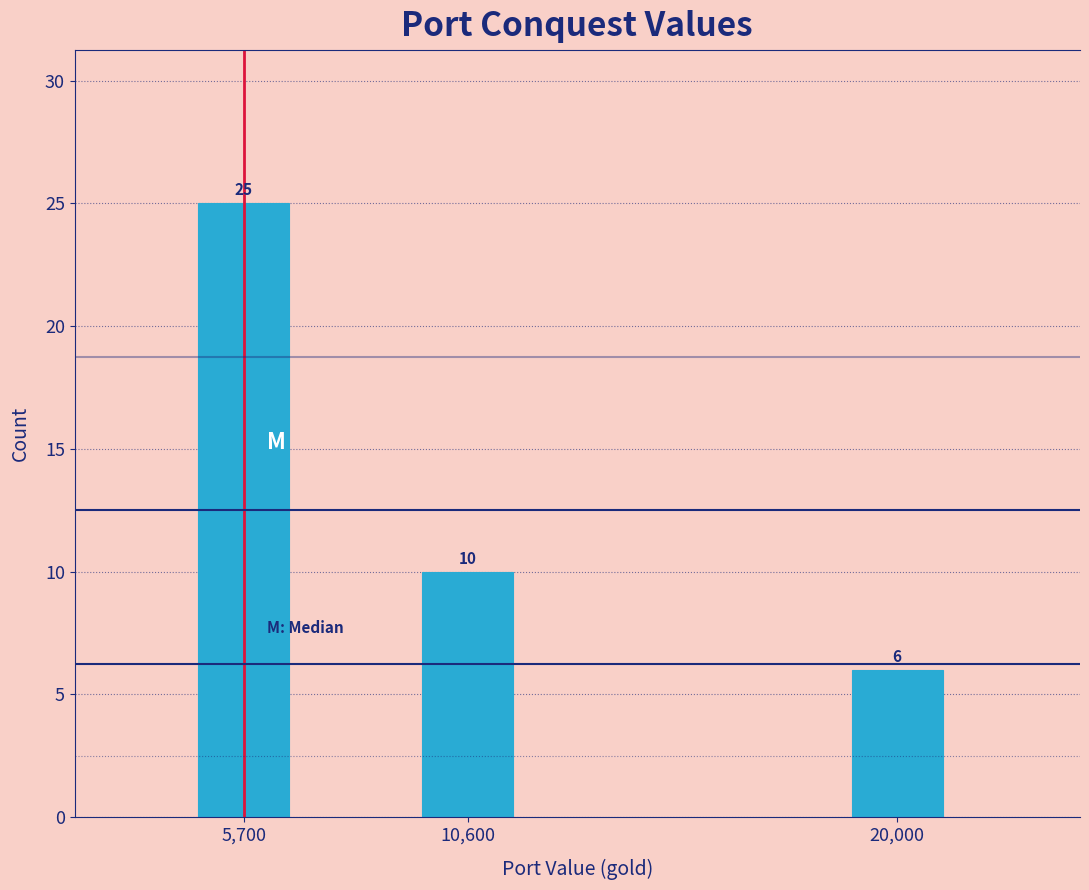

Reading left to right, what are all the values shown in this chart?

5,700=25	10,600=10	20,000=6